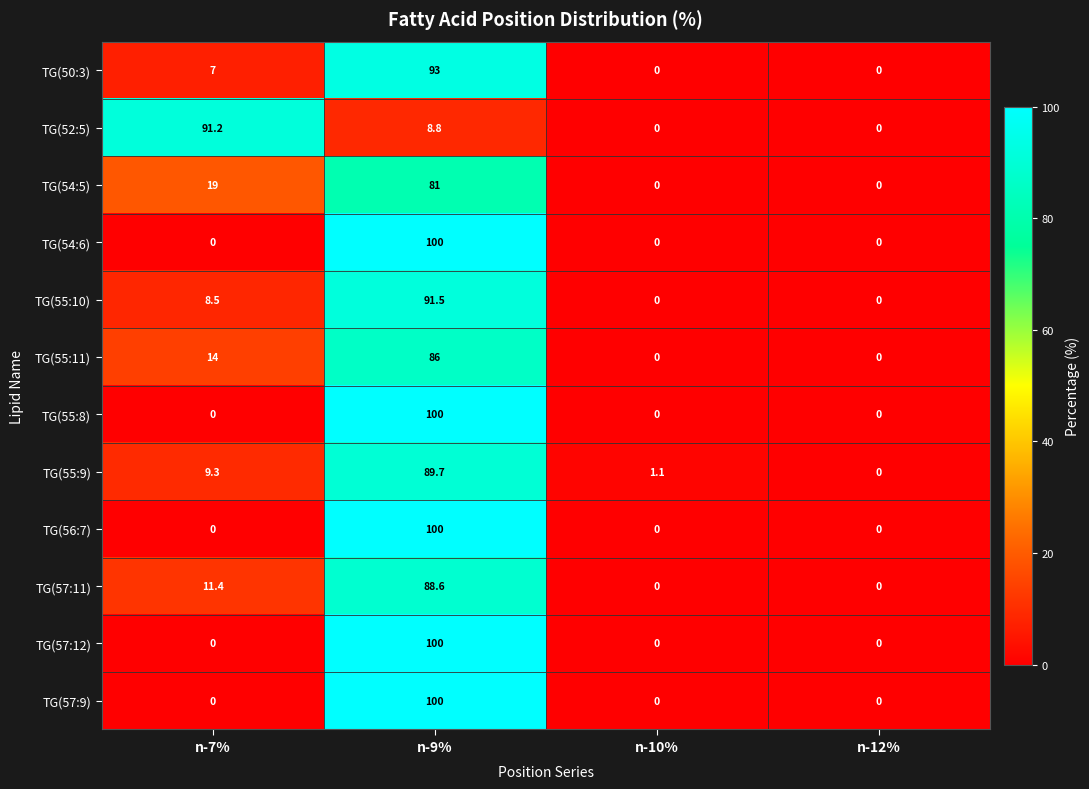

What is the approximate value of TG(55:10) at n-9%?

91.5